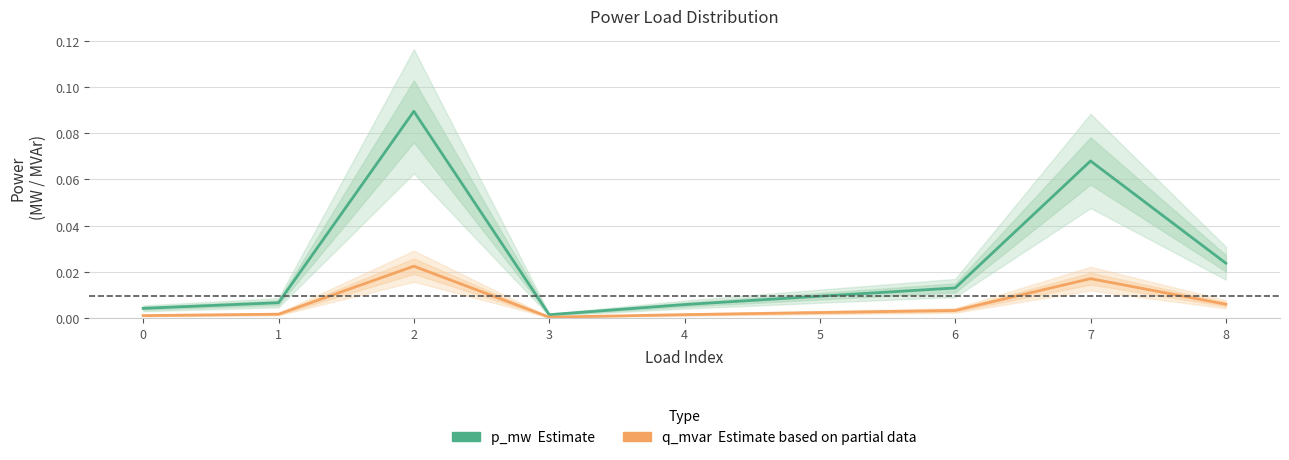

Rank the series at 1 from lowest to highest value.

q_mvar (Partial estimate), p_mw (Estimate)